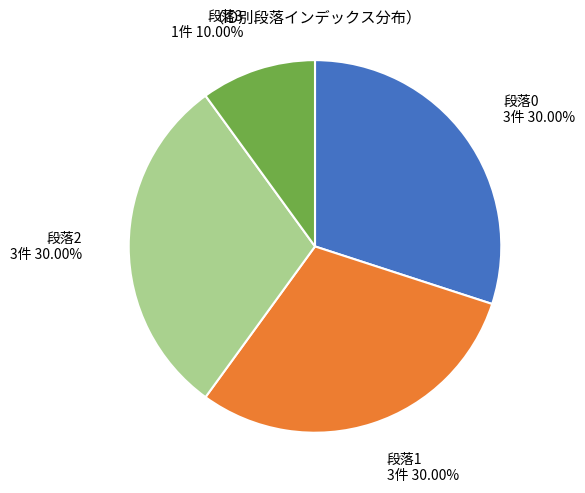

Is there a majority slice in this chart?

No